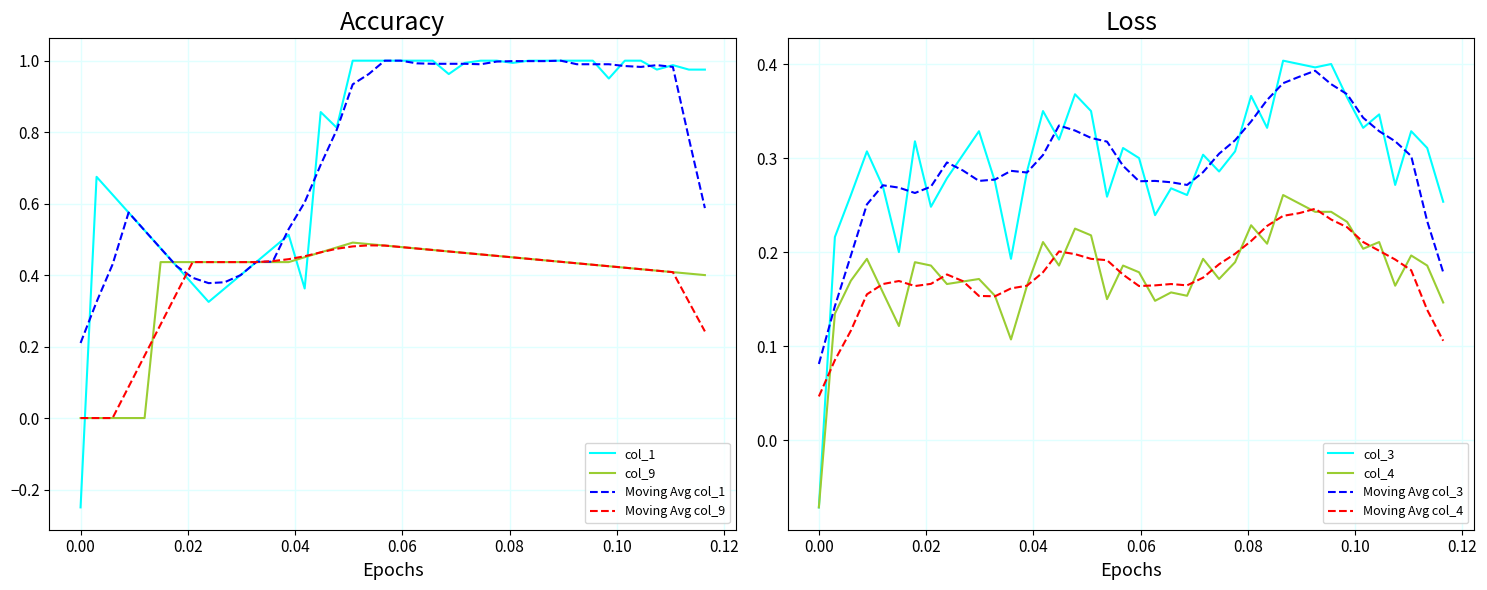

Does the chart display data point markers on the line(s)?

No